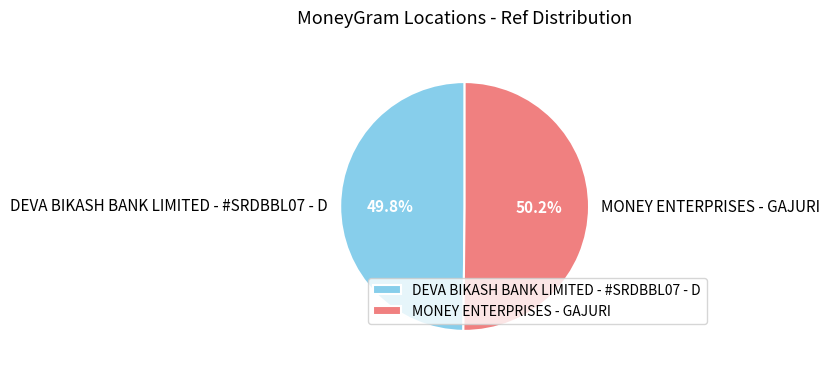

Combined, do DEVA BIKASH BANK LIMITED - #SRDBBL07 - D and MONEY ENTERPRISES - GAJURI account for over 50%?

Yes